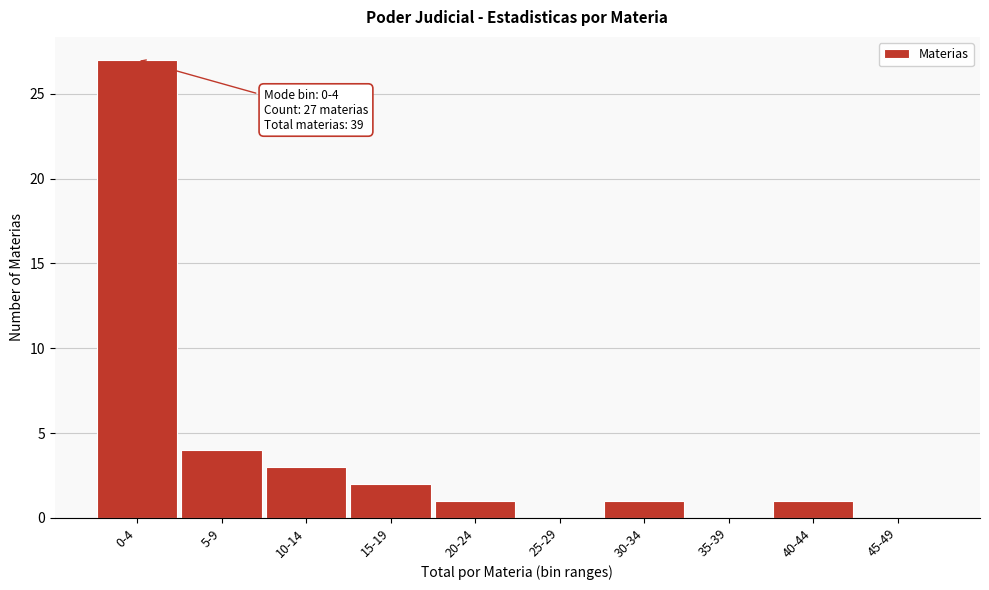

Reading left to right, transcribe all the data shown in this chart.

0-4=27	5-9=4	10-14=3	15-19=2	20-24=1	25-29=0	30-34=1	35-39=0	40-44=1	45-49=0